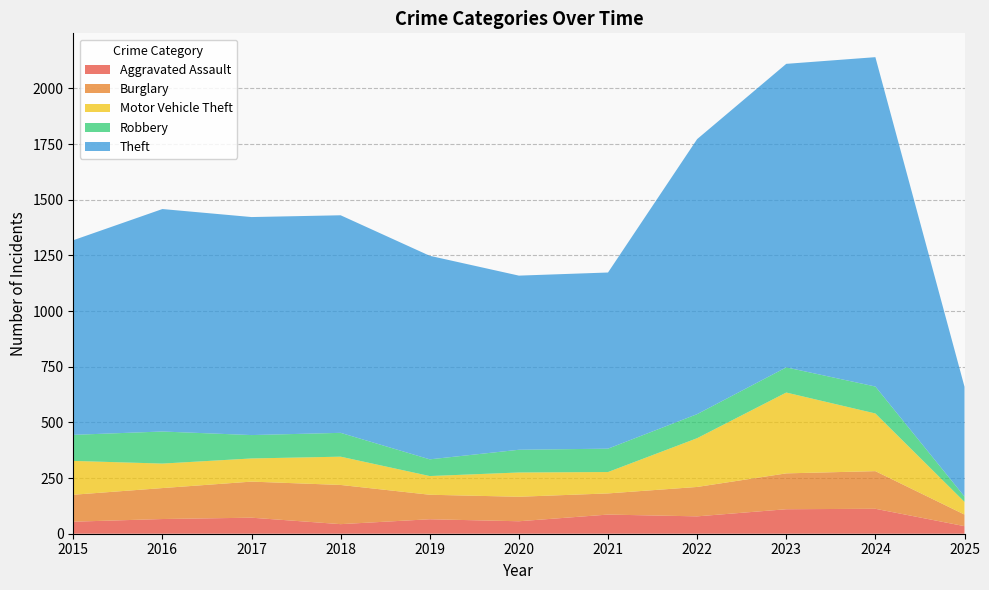

Reading left to right, what are all the values shown in this chart?

Aggravated Assault: 2015=54	2016=66	2017=72	2018=43	2019=65	2020=56	2021=86	2022=78	2023=110	2024=112	2025=34
Burglary: 2015=121	2016=139	2017=162	2018=176	2019=110	2020=110	2021=95	2022=132	2023=161	2024=169	2025=52
Motor Vehicle Theft: 2015=152	2016=110	2017=104	2018=127	2019=84	2020=109	2021=96	2022=219	2023=363	2024=259	2025=57
Robbery: 2015=117	2016=144	2017=105	2018=107	2019=75	2020=102	2021=105	2022=108	2023=113	2024=121	2025=24
Theft: 2015=874	2016=999	2017=979	2018=977	2019=914	2020=782	2021=791	2022=1235	2023=1363	2024=1479	2025=493